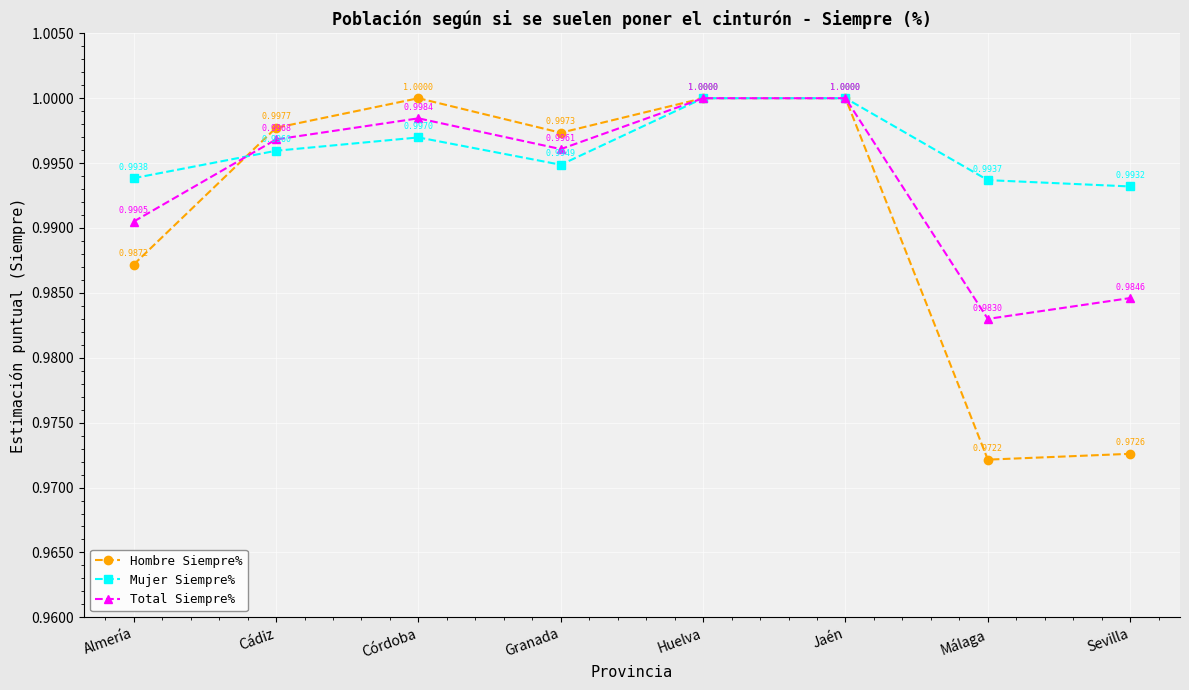

What is the label of the 1st point from the left?

Almería